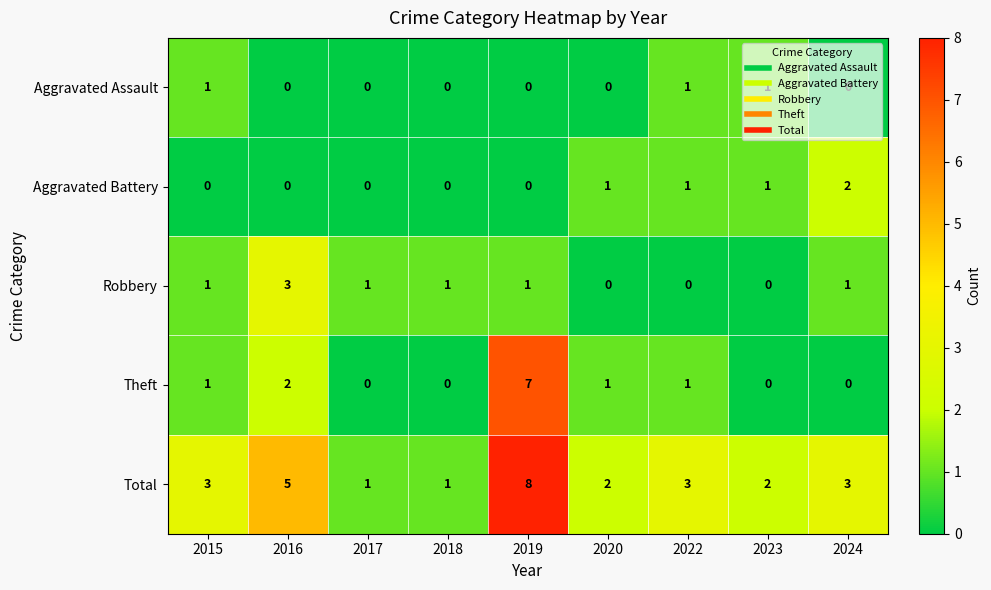

At which category is the sum across all series the highest?

2019